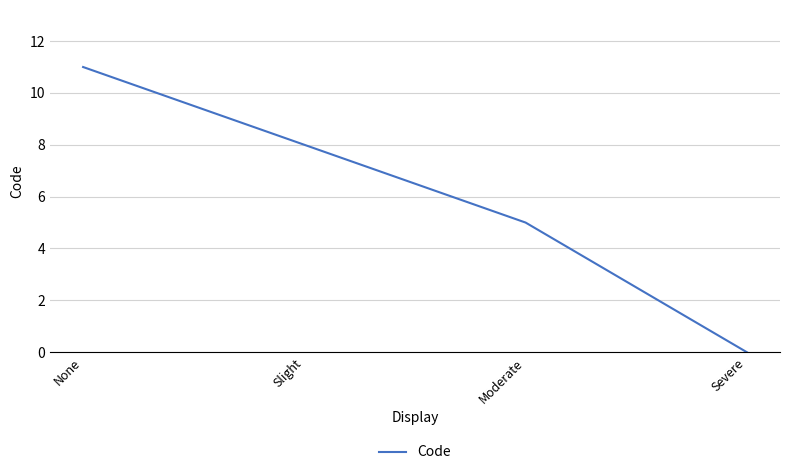

Does the chart have visible grid lines?

Yes